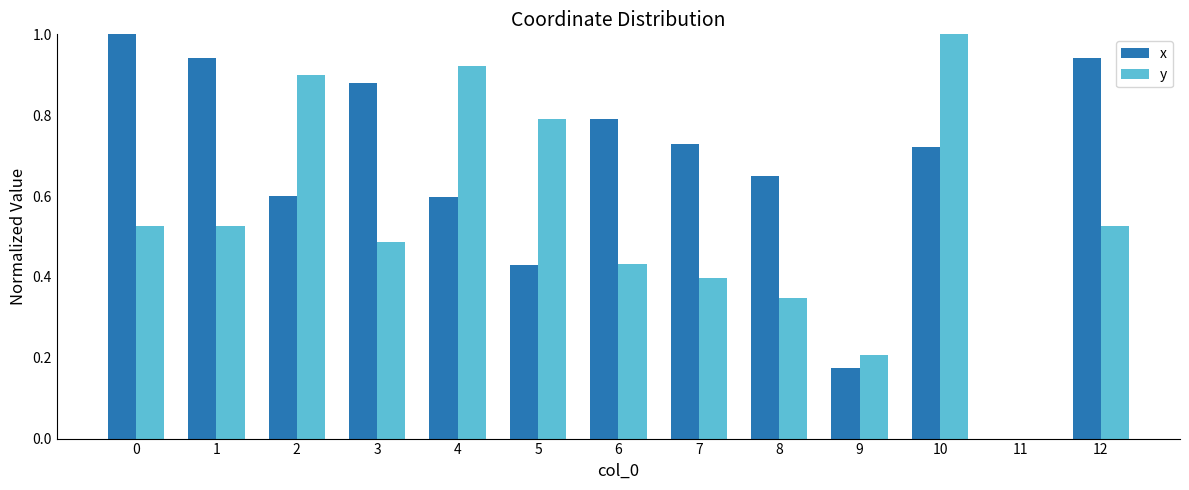

How many values in the x series exceed 0?

12